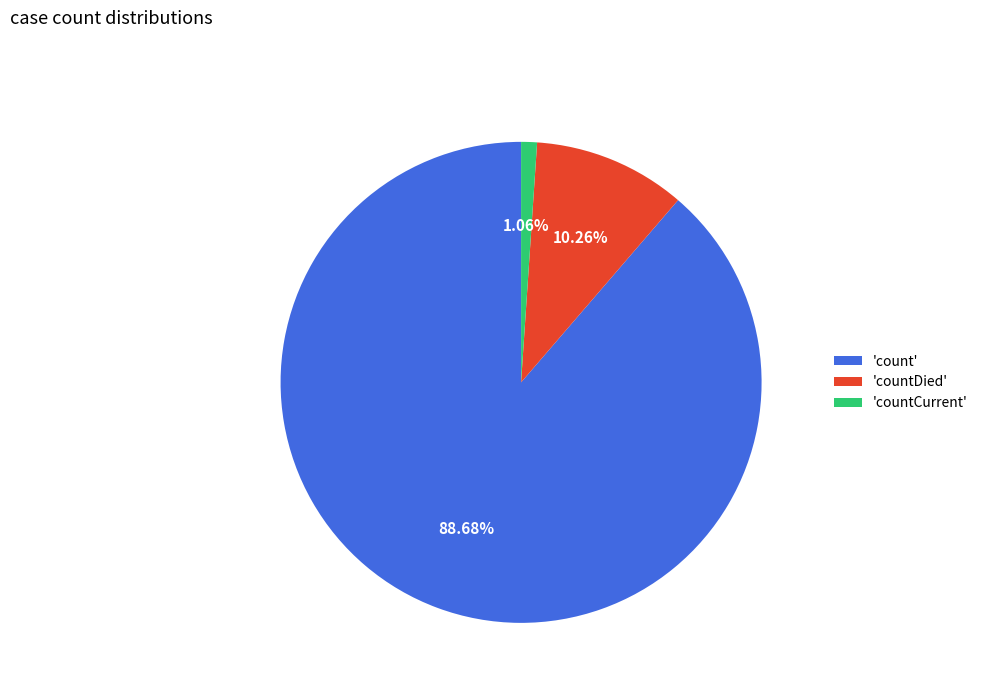

To the nearest percent, what is the average slice percentage?

33%